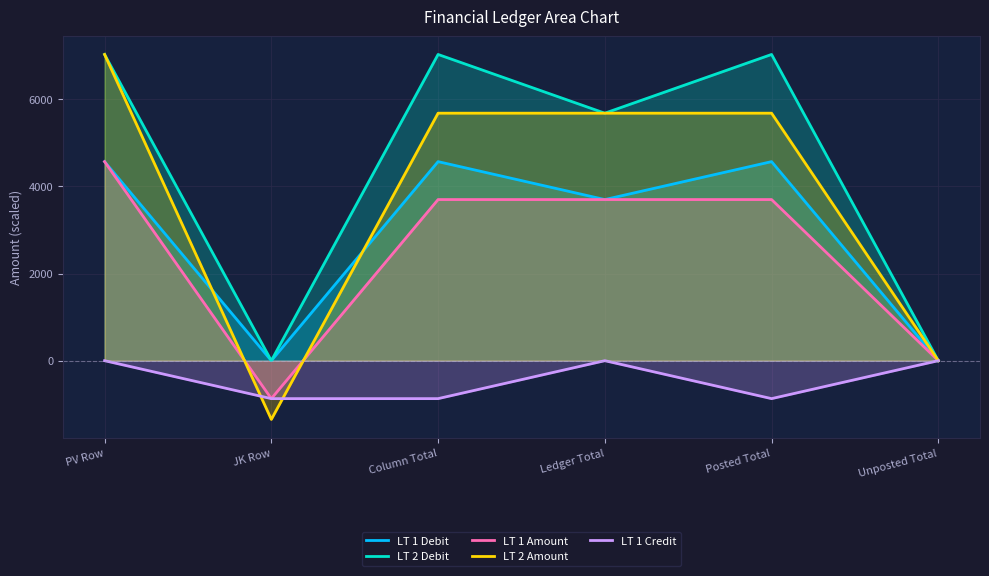

Is the value of LT 2 Debit at Posted Total greater than the value of LT 1 Credit at Ledger Total?

Yes